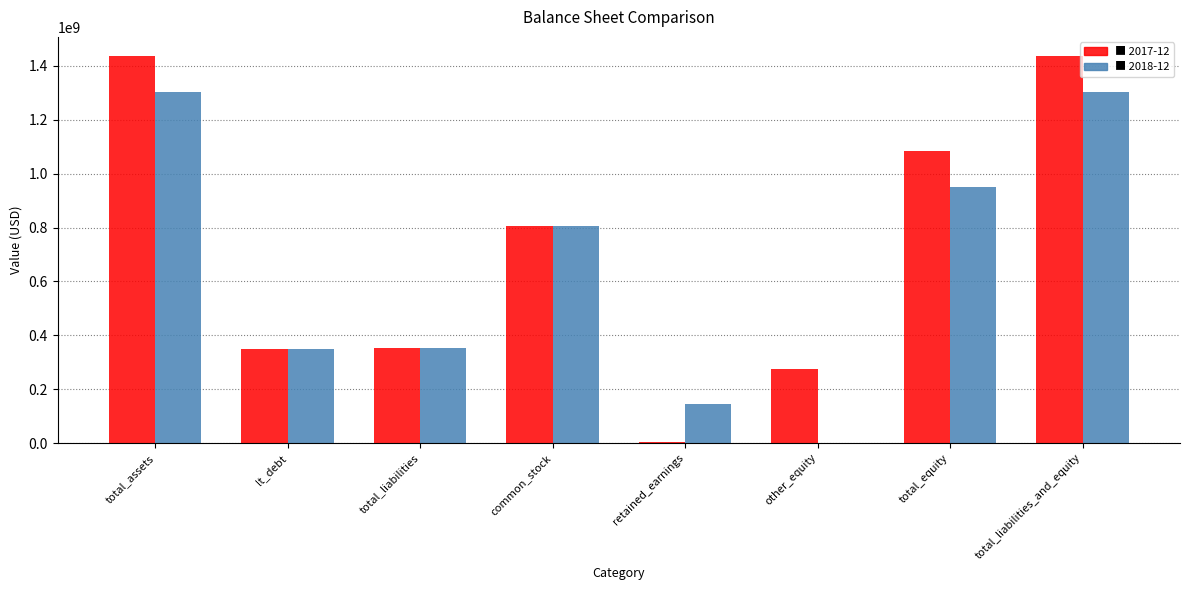

What is the total value across all series at other_equity?

276328000